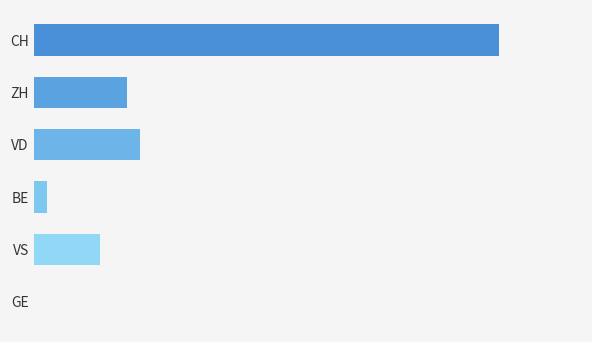

What is the average value?

9